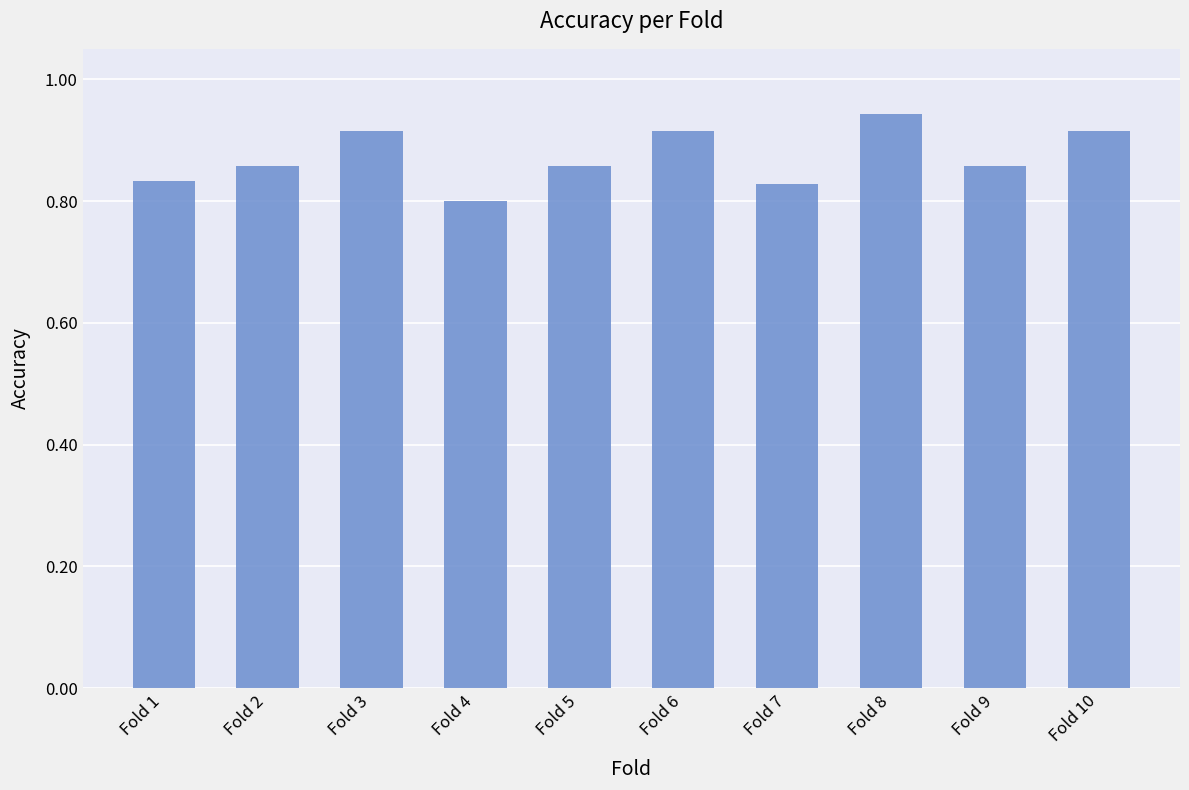

Are the bars horizontal?

No